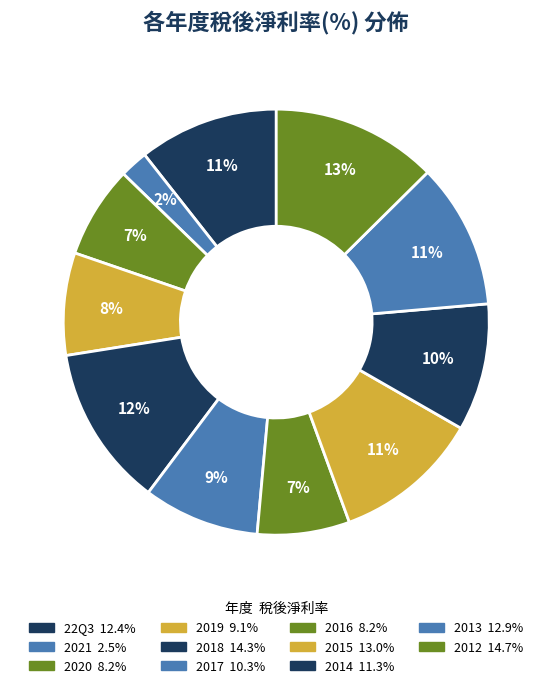

Is there a majority slice in this chart?

No